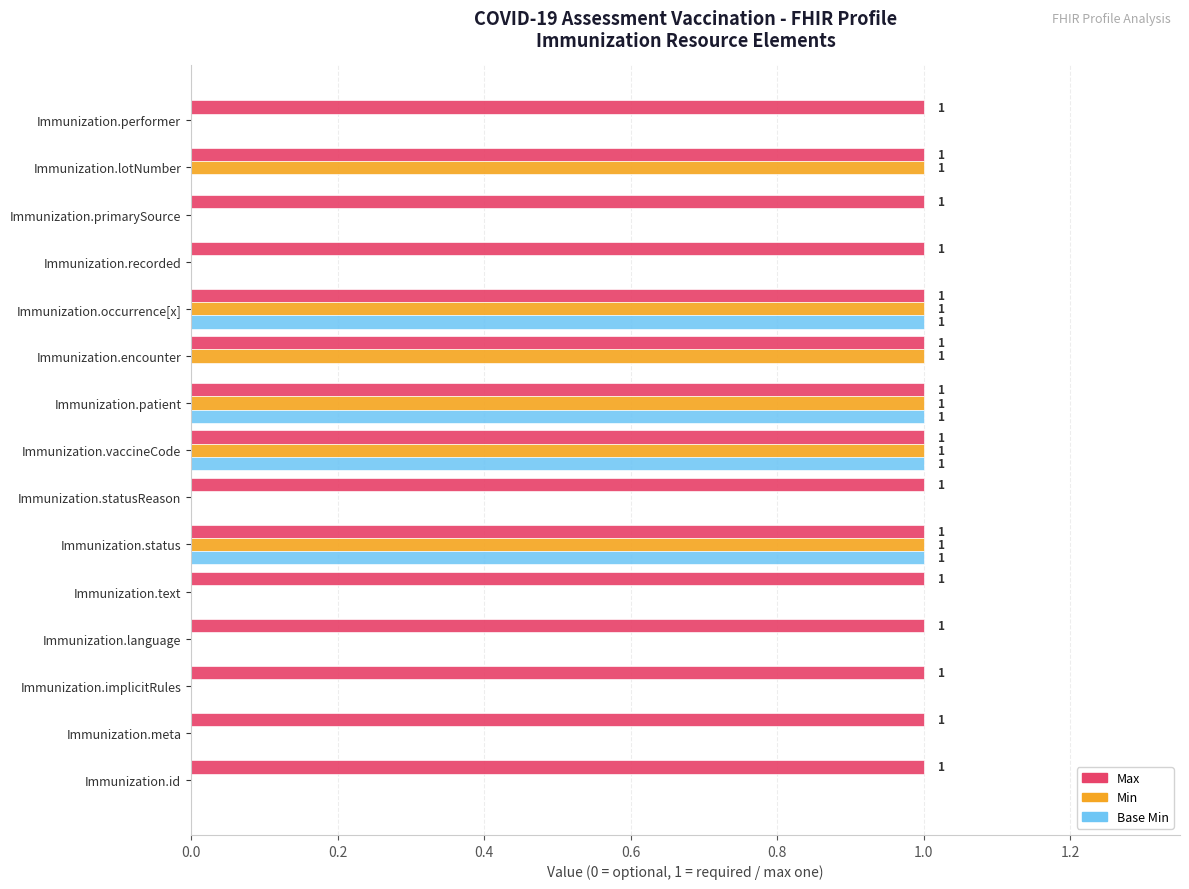

The value of Max at Immunization.performer is 2. True or false?

False